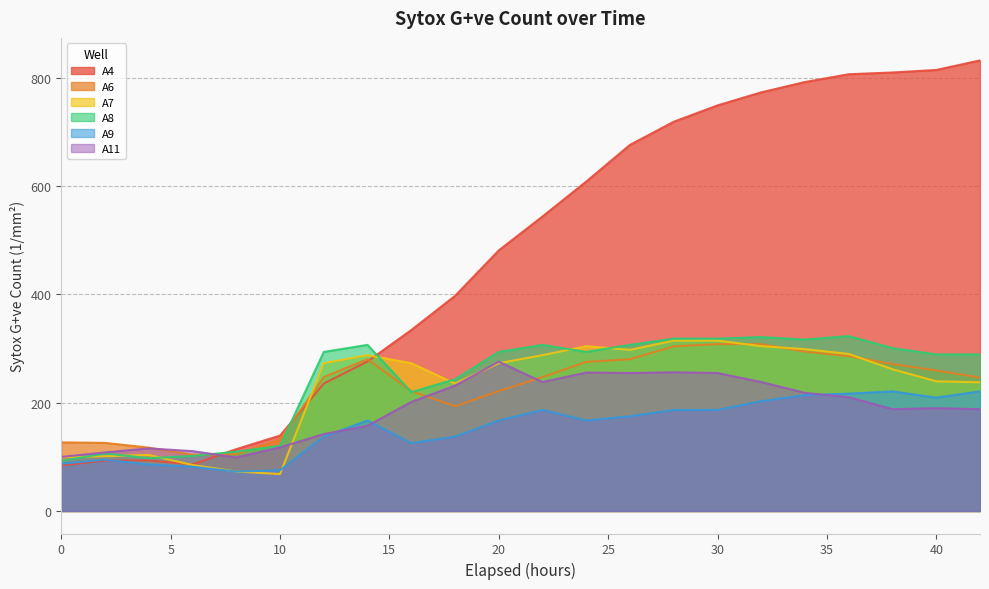

List the labels in order of A6 value, smallest first.

6, 8, 4, 2, 0, 10, 18, 16, 20, 42, 12, 22, 40, 38, 24, 14, 26, 36, 34, 28, 30, 32